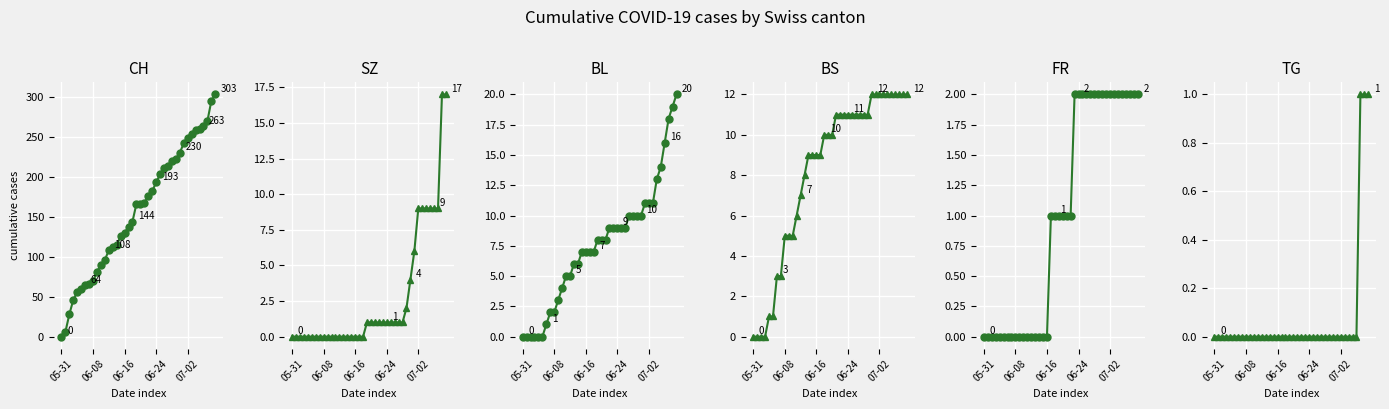

What is the label of the 29th point from the right?

11